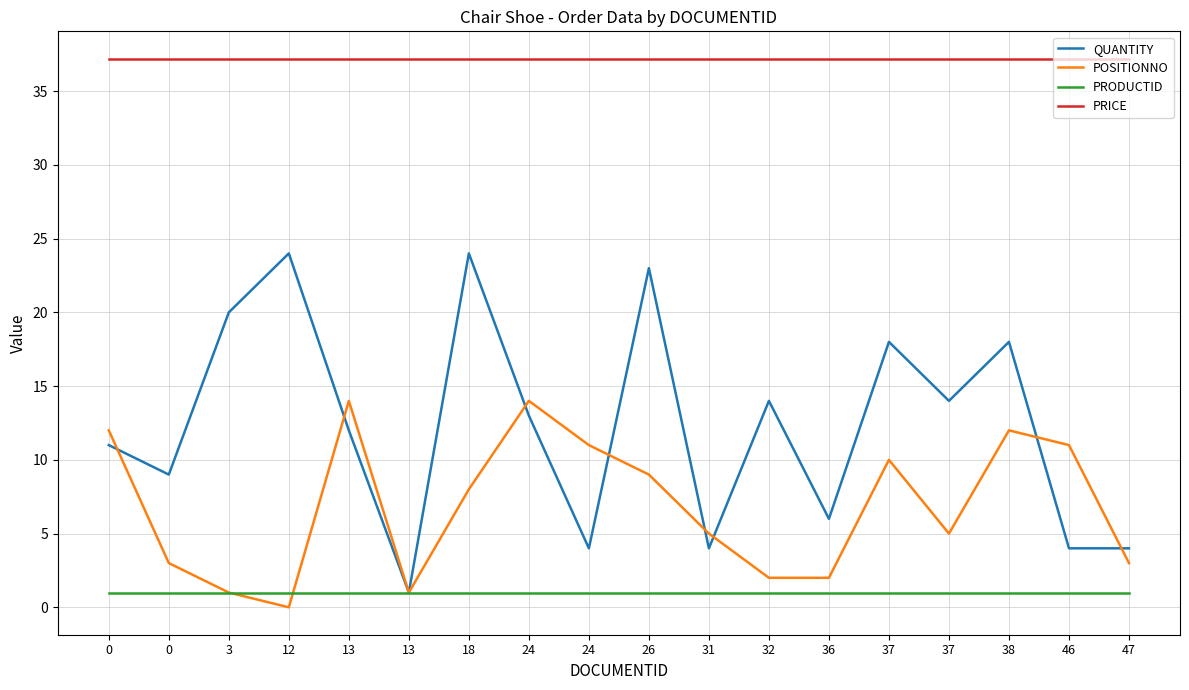

Reading right to left, list all the values displayed in this chart.

QUANTITY: 4.0	4.0	18.0	14.0	18.0	6.0	14.0	4.0	23.0	4.0	13.0	24.0	1.0	12.0	24.0	20.0	9.0	11.0
POSITIONNO: 3.0	11.0	12.0	5.0	10.0	2.0	2.0	5.0	9.0	11.0	14.0	8.0	1.0	14.0	0.0	1.0	3.0	12.0
PRODUCTID: 1.0	1.0	1.0	1.0	1.0	1.0	1.0	1.0	1.0	1.0	1.0	1.0	1.0	1.0	1.0	1.0	1.0	1.0
PRICE: 37.2	37.2	37.2	37.2	37.2	37.2	37.2	37.2	37.2	37.2	37.2	37.2	37.2	37.2	37.2	37.2	37.2	37.2